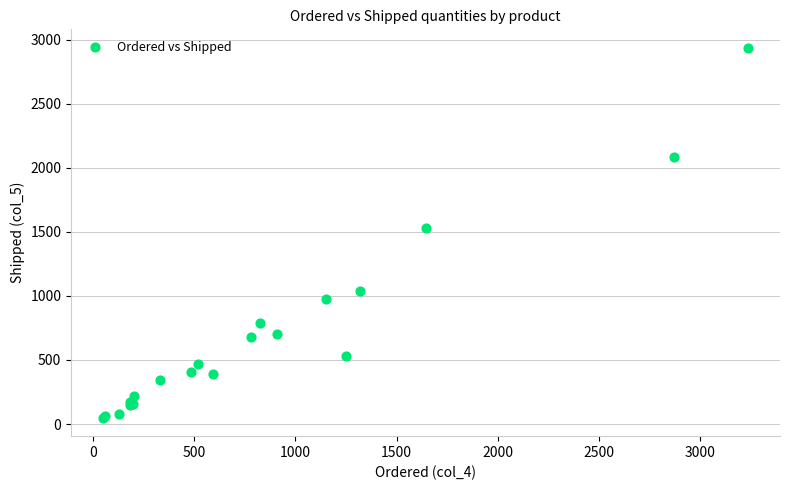

What Y value in the scatter plot is closest to 1493?

1530.1